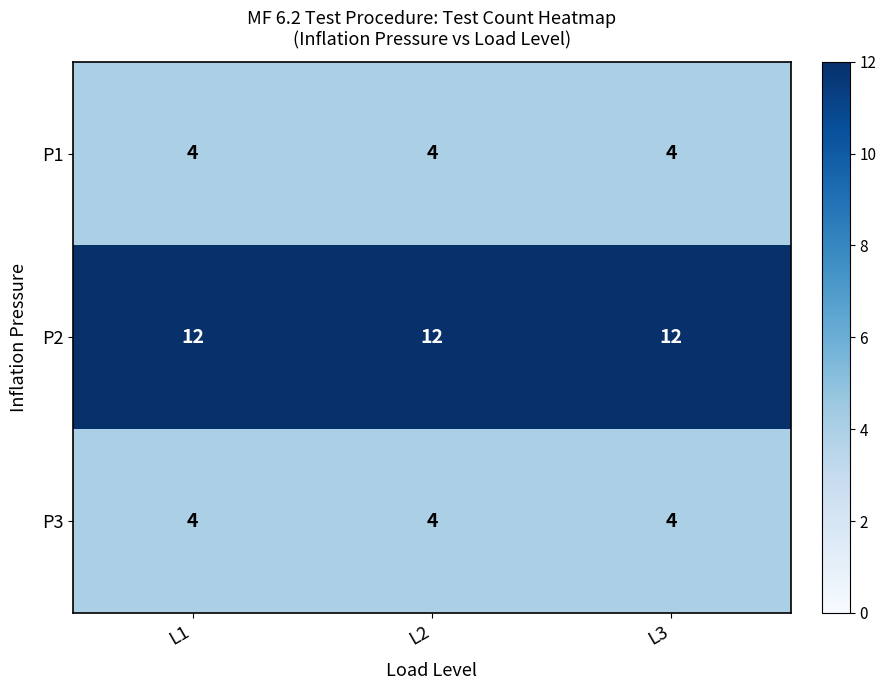

What is the total value across all series at L2?

20